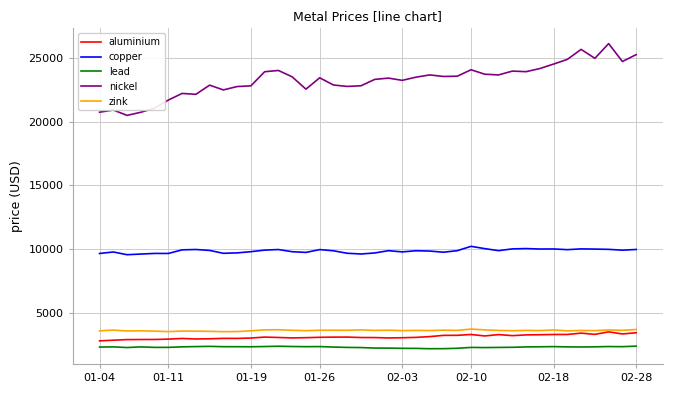

Which series has the largest total across all categories?

nickel